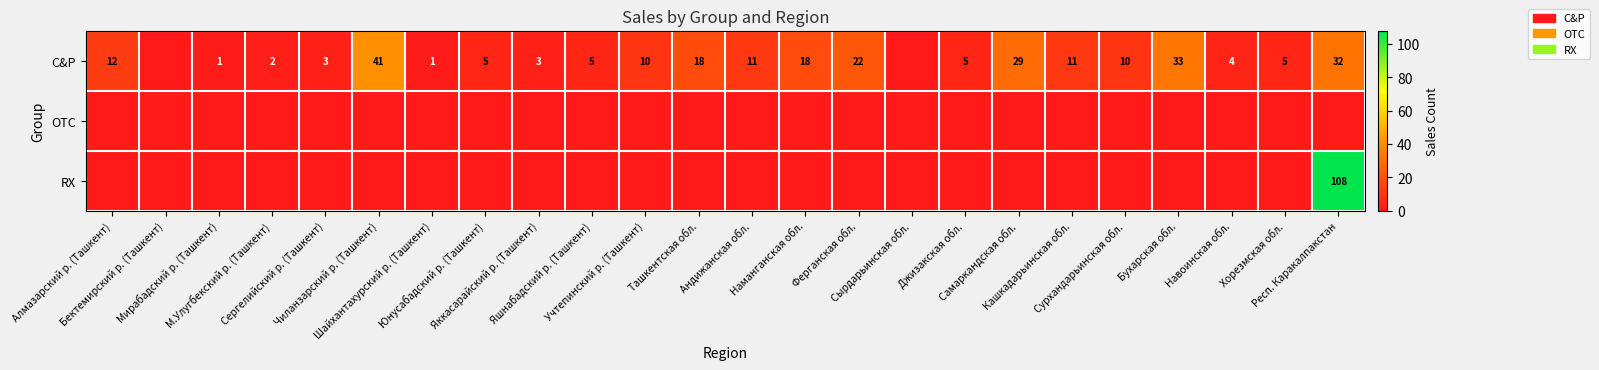

How many series are shown in this chart?

3